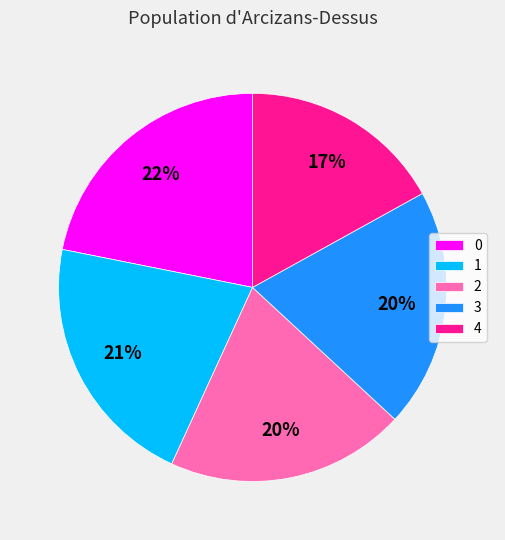

What is the smallest slice in the pie chart?

4